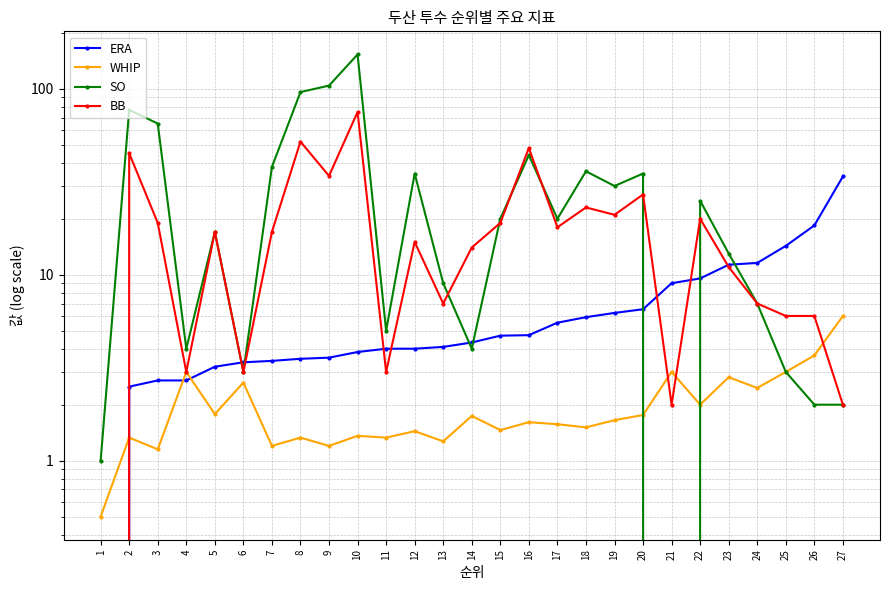

At how many categories does at least one series exceed 126?

1